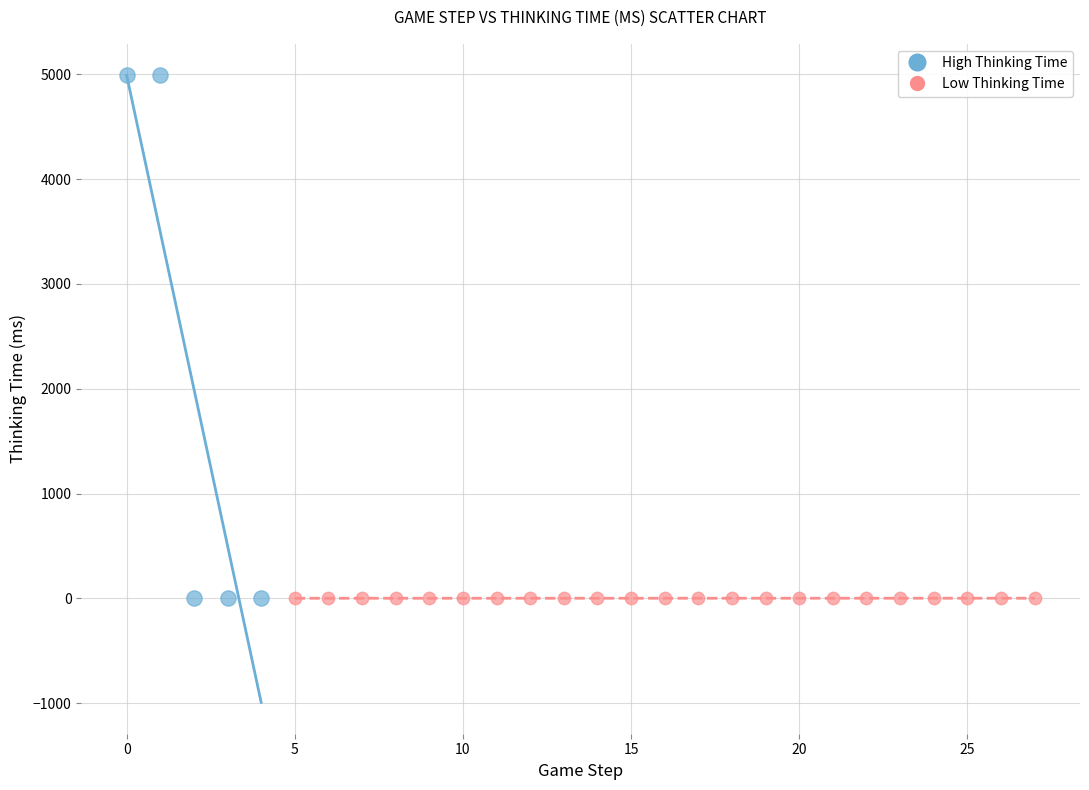

Which series has the widest spread of Y values?

High Thinking Time